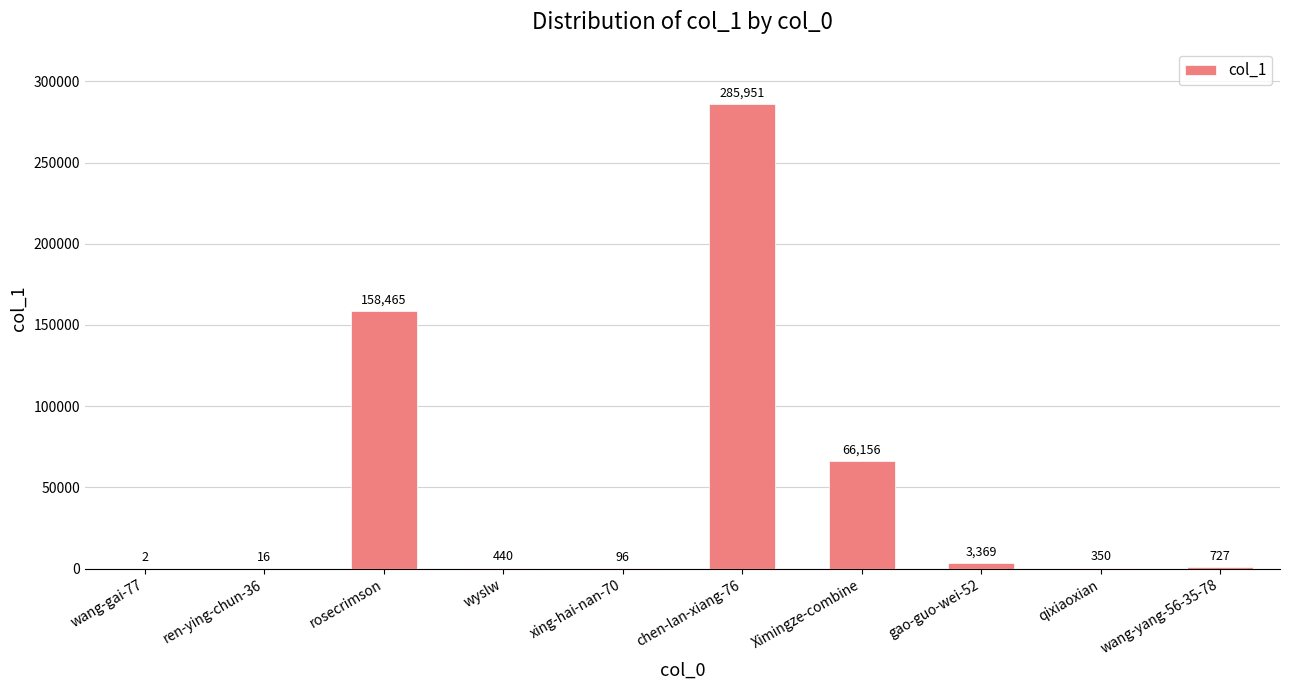

What is the sum of all values?

515572